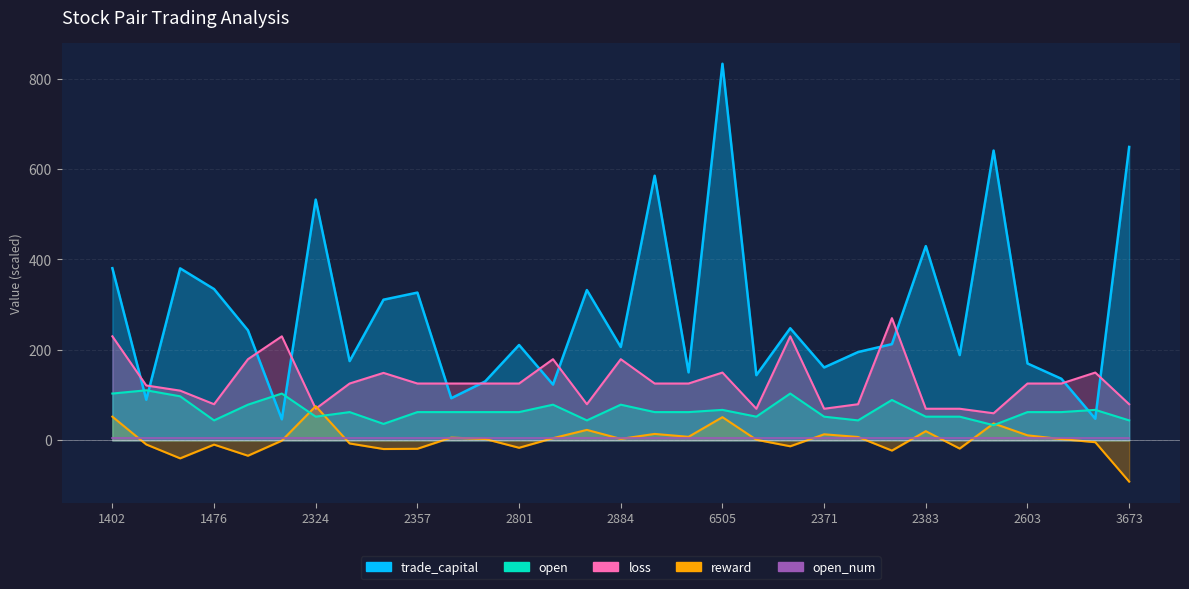

Between which two adjacent categories do open and trade_capital first intersect?

1402 and 1402